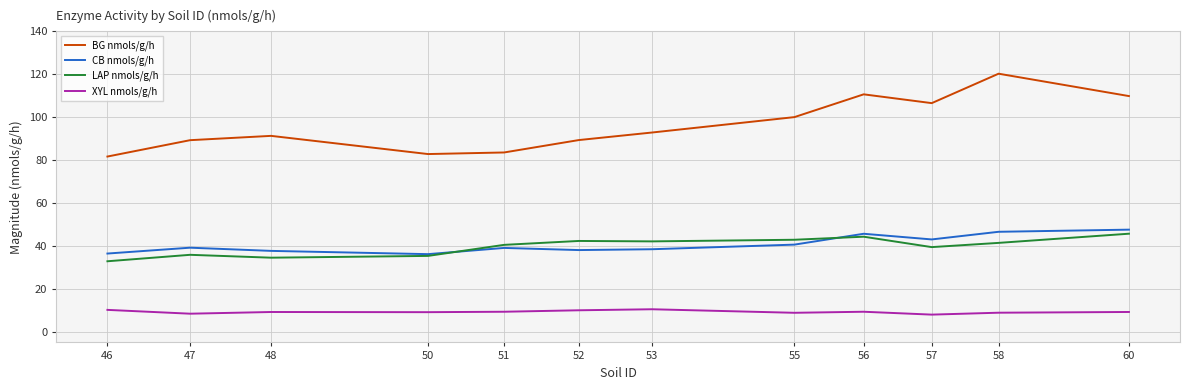

What is the highest value of the LAP nmols/g/h series?

45.7